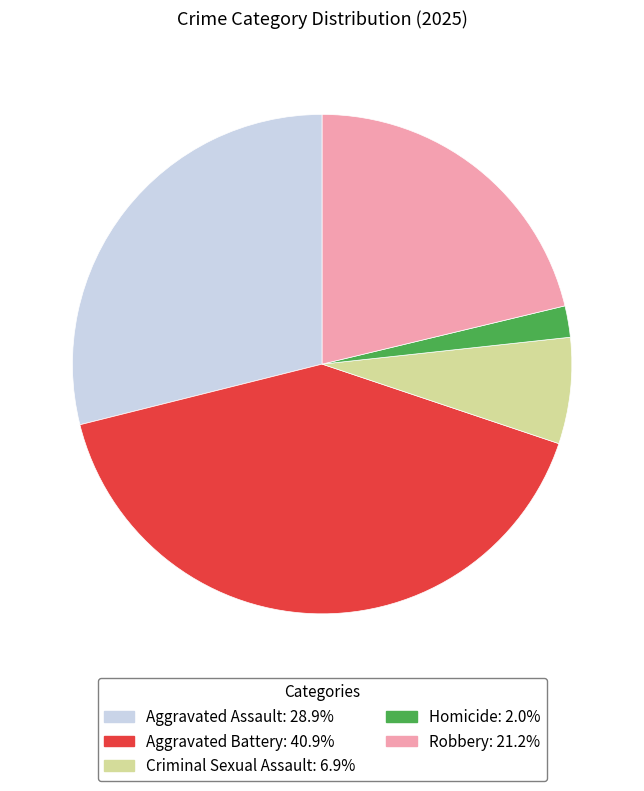

True or false: Aggravated Battery accounts for 33% of the total.

False